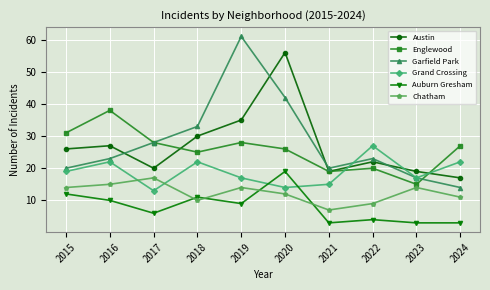

What are all the series names shown in the legend?

Austin, Englewood, Garfield Park, Grand Crossing, Auburn Gresham, Chatham